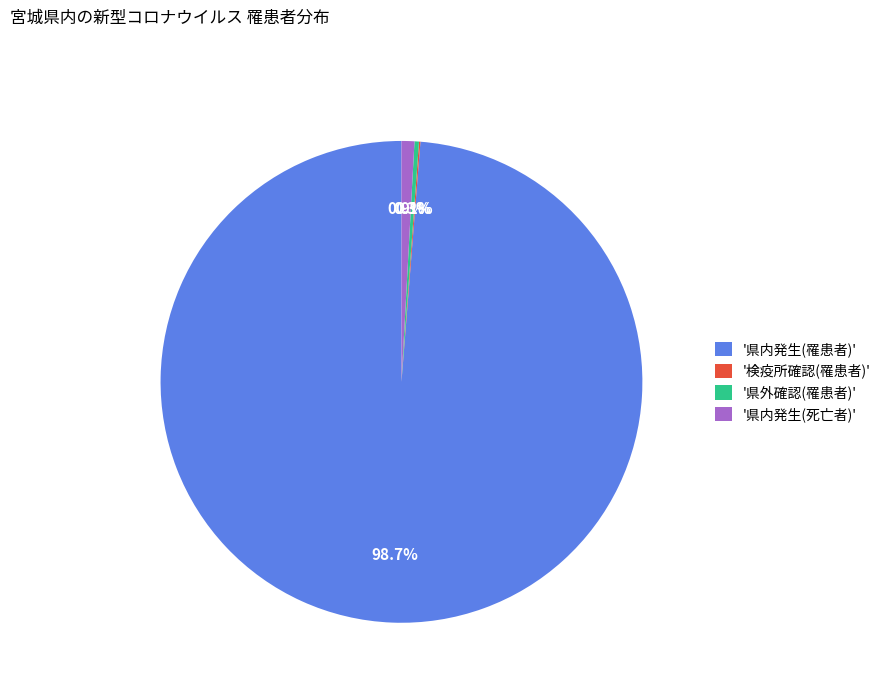

Between '県内発生(罹患者)' and '県内発生(死亡者)', which is larger?

'県内発生(罹患者)'